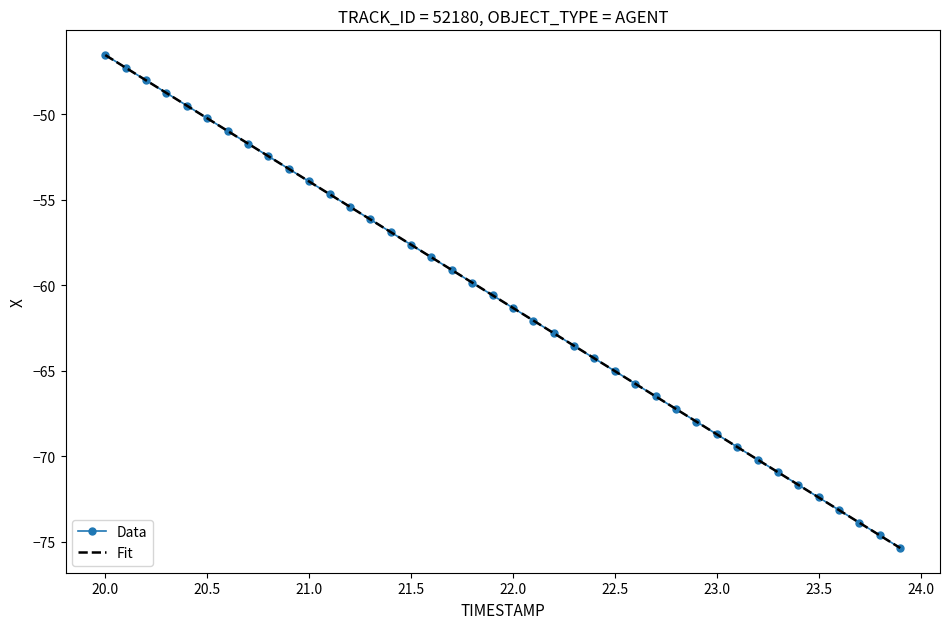

What is the lowest value of the Fit series?

-75.4